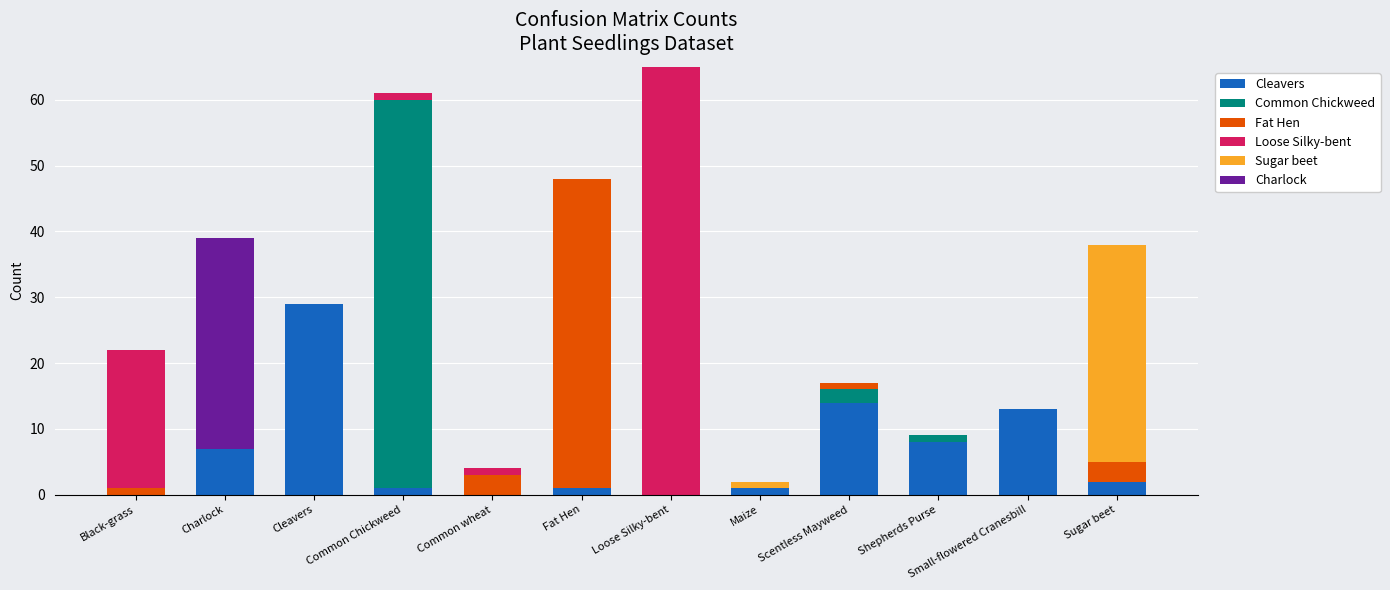

True or false: Cleavers has a value of 9 at Common wheat.

False